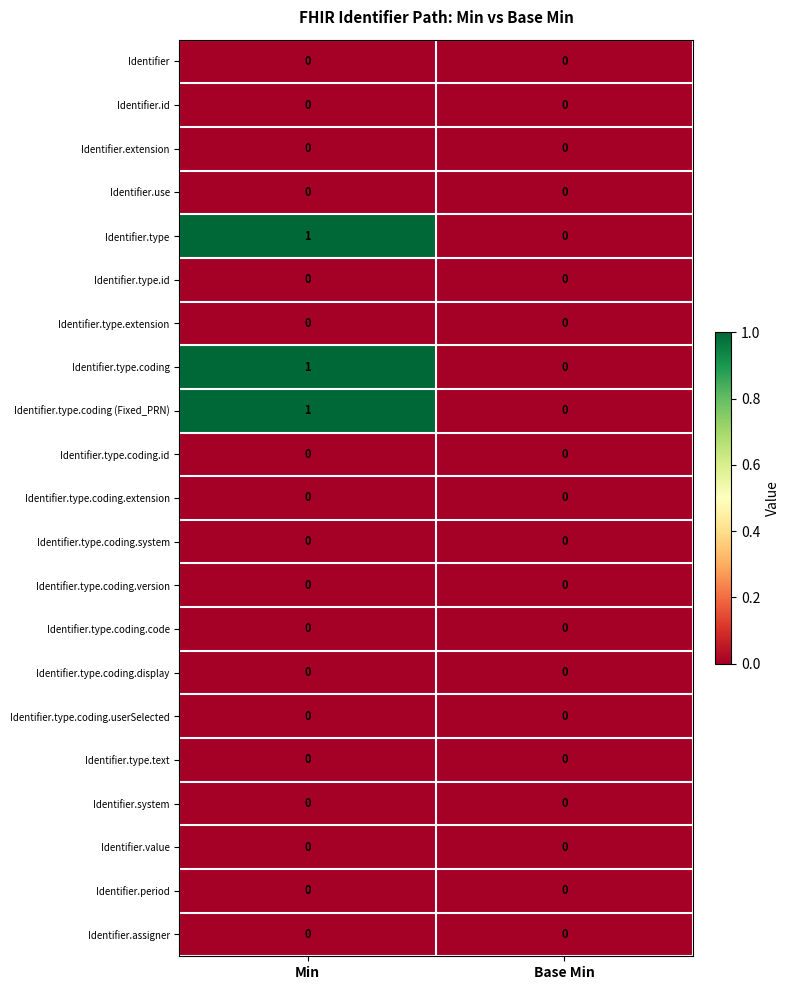

At which category is the sum across all series the highest?

Min